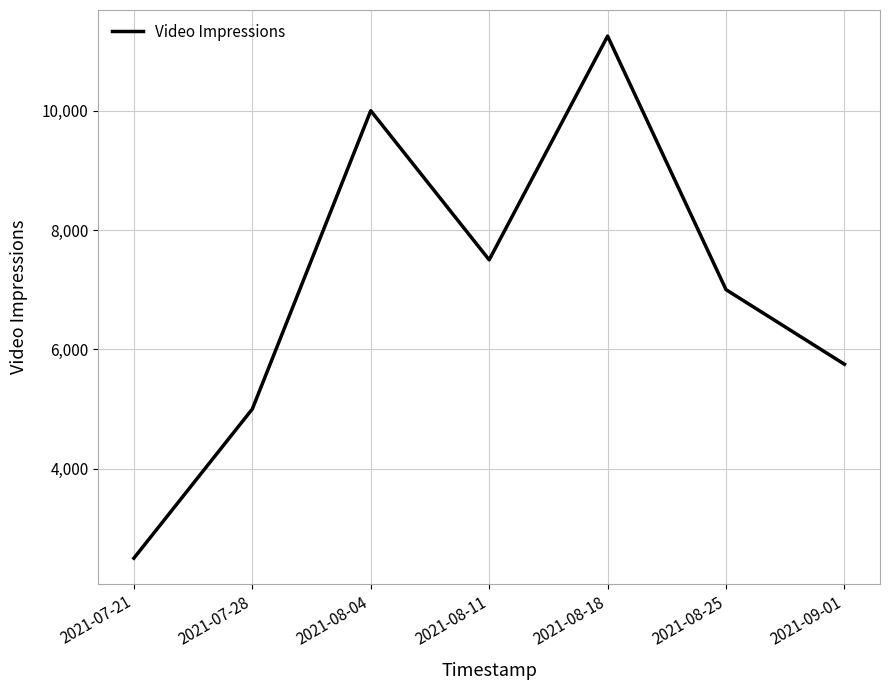

Reading left to right, what are all the values shown in this chart?

2021-07-21=2500	2021-07-28=5000	2021-08-04=10000	2021-08-11=7500	2021-08-18=11250	2021-08-25=7000	2021-09-01=5750